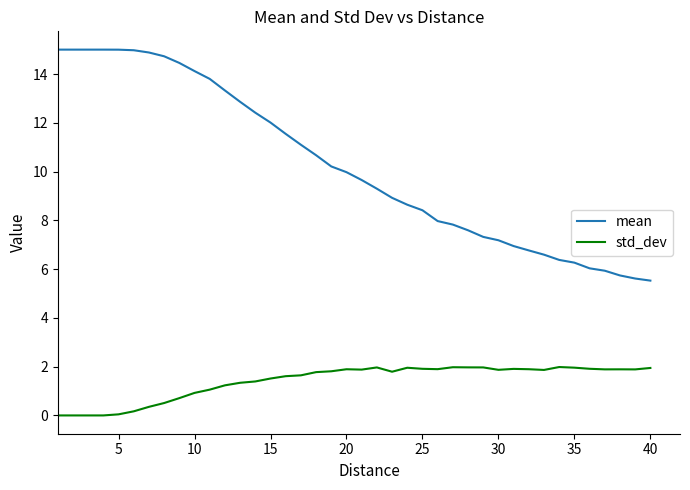

What is the difference between the maximum and minimum values in the std_dev series?

2.0